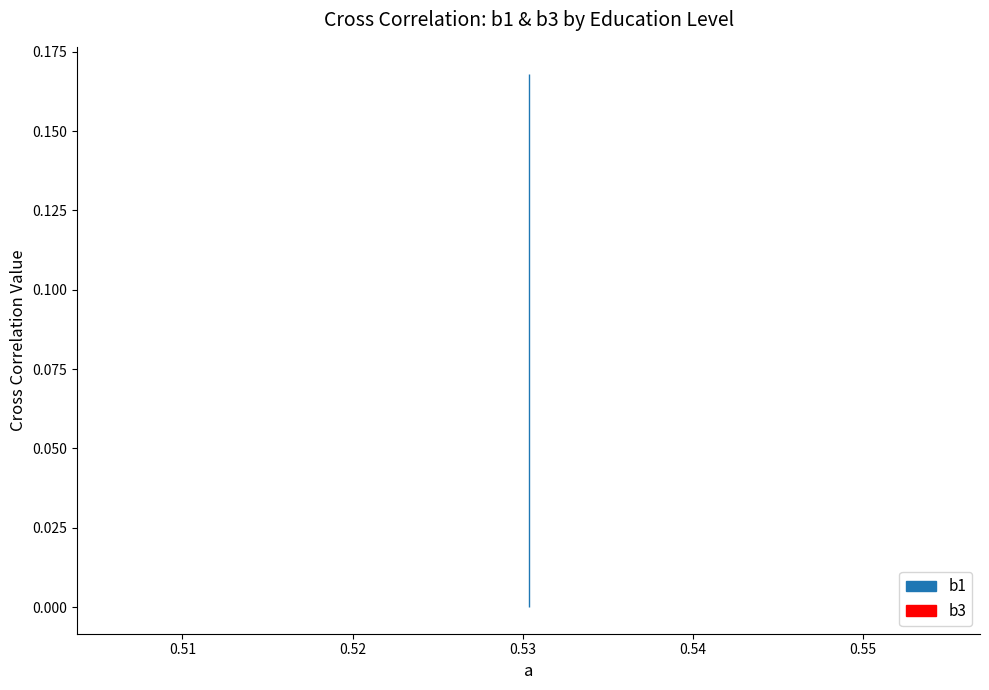

The b3 series shows 0.0 at College Graduates. True or false?

True